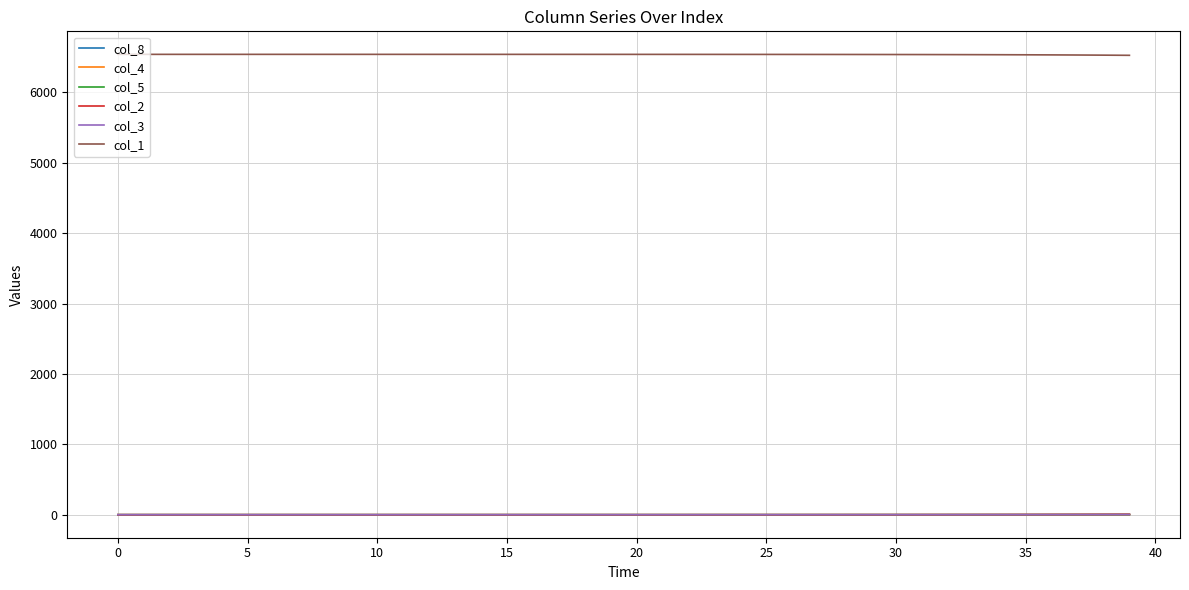

Which series has the largest total across all categories?

col_1